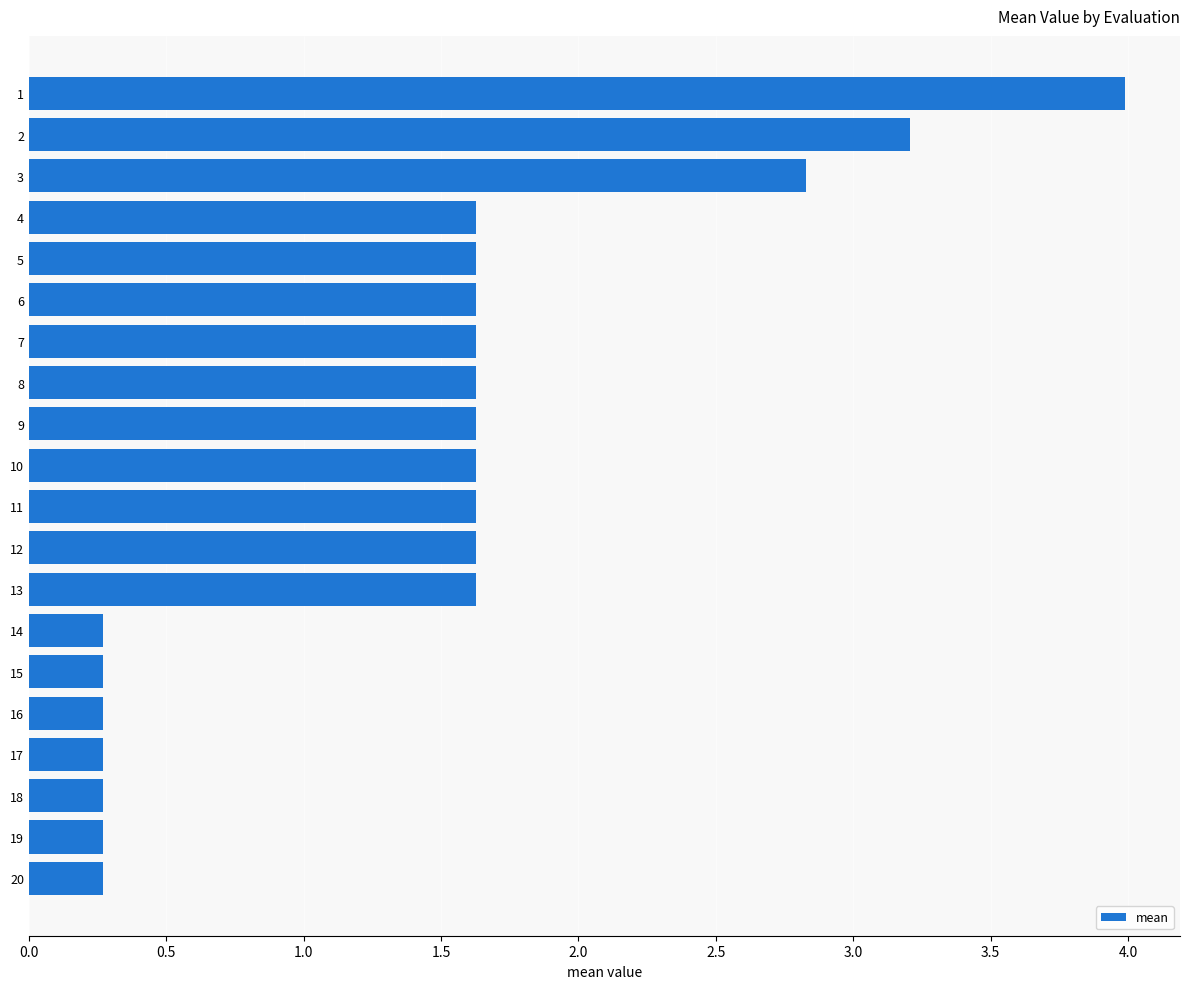

Read the value at 14.

0.3